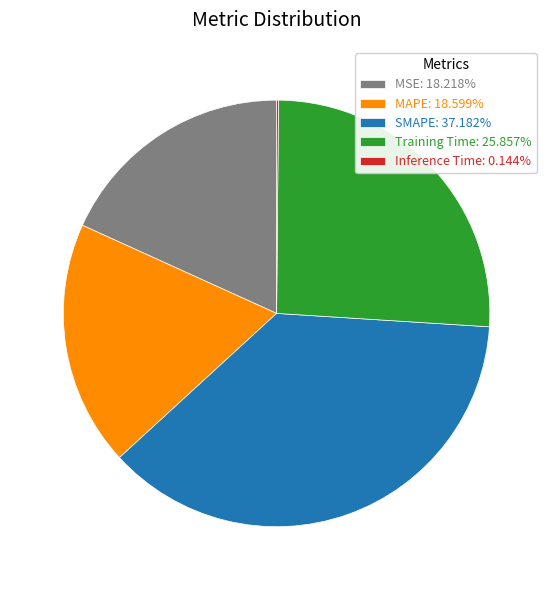

Which slice is the largest?

SMAPE